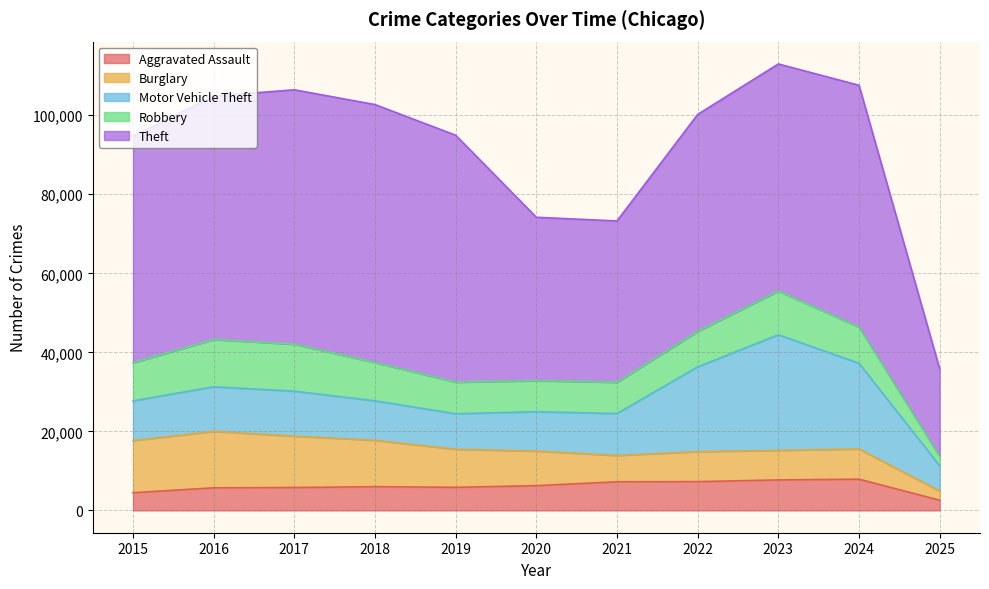

Rank the series at 2016 from lowest to highest value.

Aggravated Assault, Motor Vehicle Theft, Robbery, Burglary, Theft